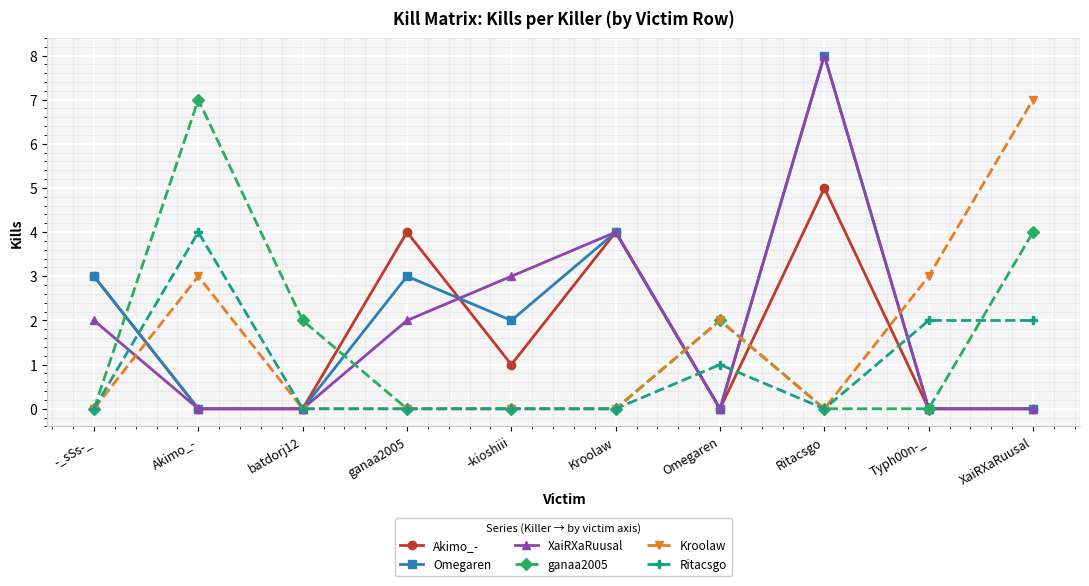

What is the sum of the Ritacsgo values at Kroolaw and XaiRXaRuusal?

2